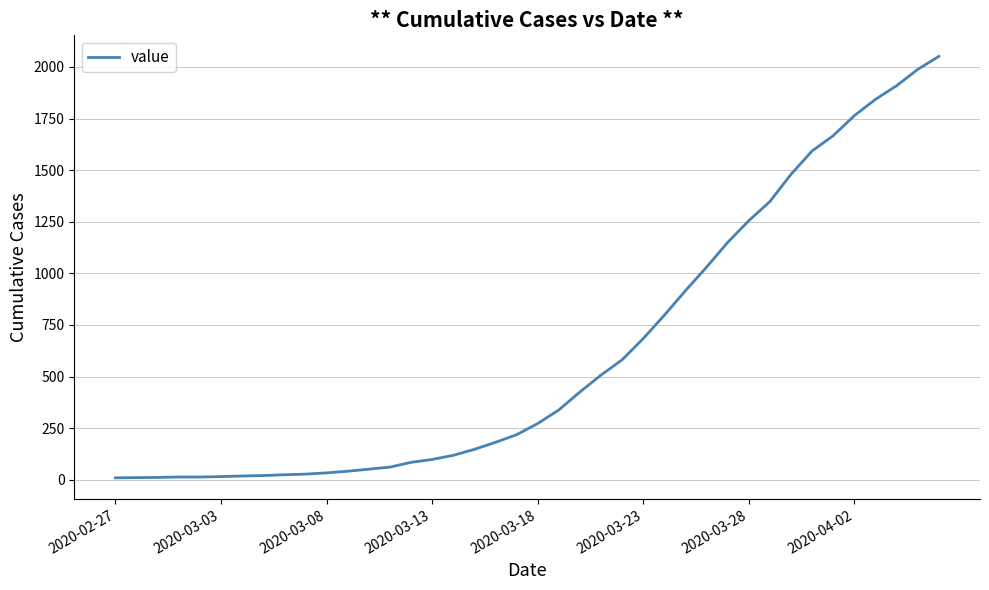

Does the chart have visible grid lines?

Yes